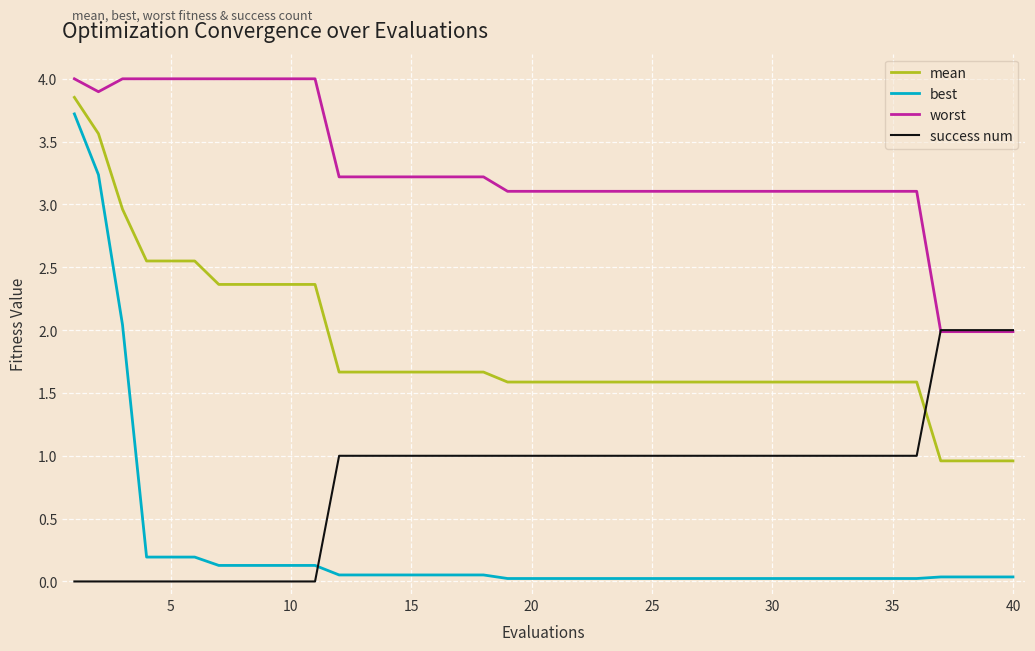

What is the maximum value shown in the chart?

4.0